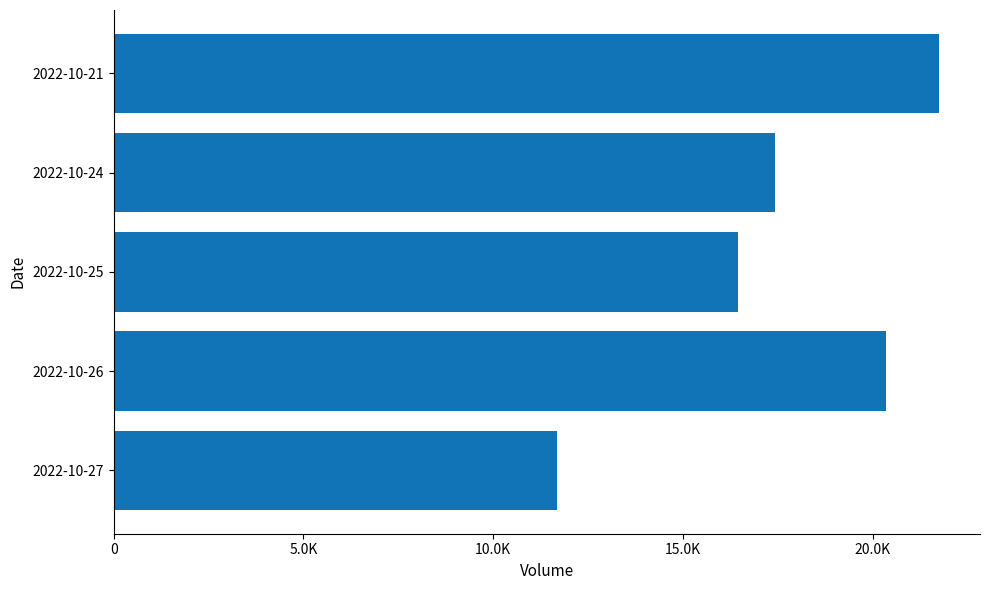

Count the number of categories in the chart.

5